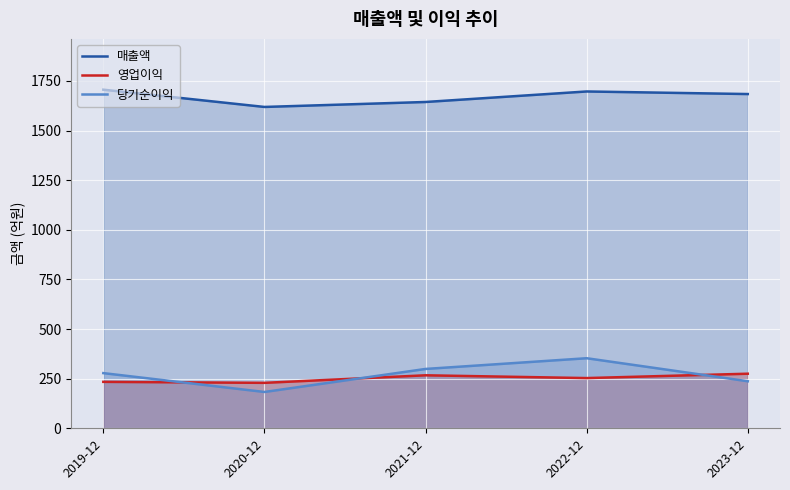

Reading left to right, what are all the values shown in this chart?

매출액: 2019-12=1706	2020-12=1619	2021-12=1644	2022-12=1697	2023-12=1684
영업이익: 2019-12=234	2020-12=229	2021-12=267	2022-12=253	2023-12=275
당기순이익: 2019-12=278	2020-12=183	2021-12=299	2022-12=353	2023-12=237